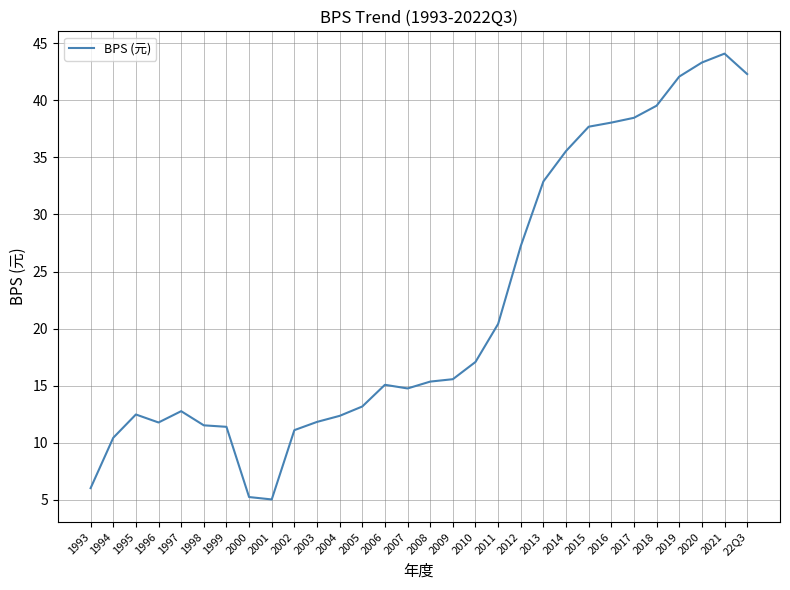

What is the change in value from 2010 to 2020?

+26.2